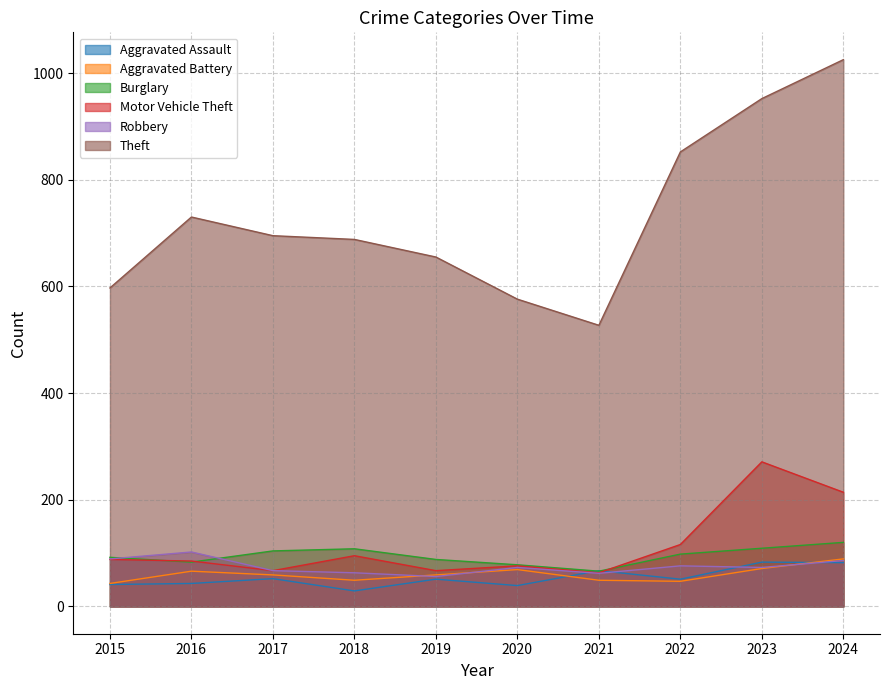

Is the value of Burglary at 2021 greater than the value of Robbery at 2024?

No